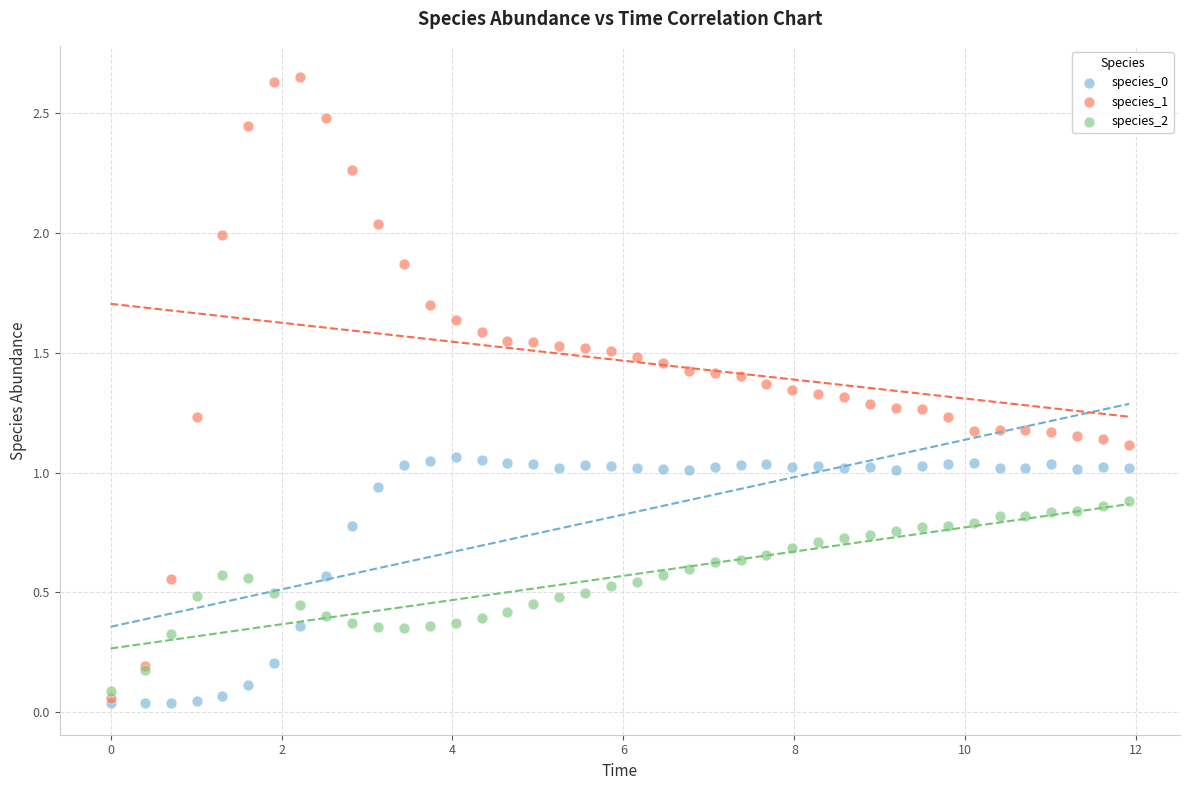

Which series reaches the maximum Y coordinate?

species_1